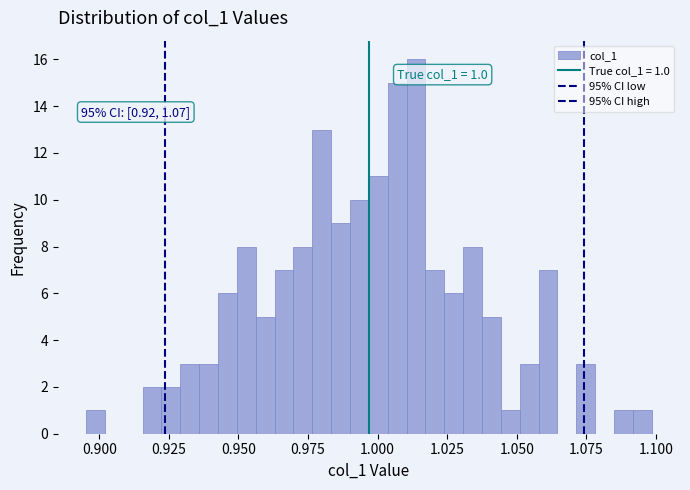

Around what value on the x-axis is the tallest bar? Give the approximate position of its centre, as read against the axis.

1.015